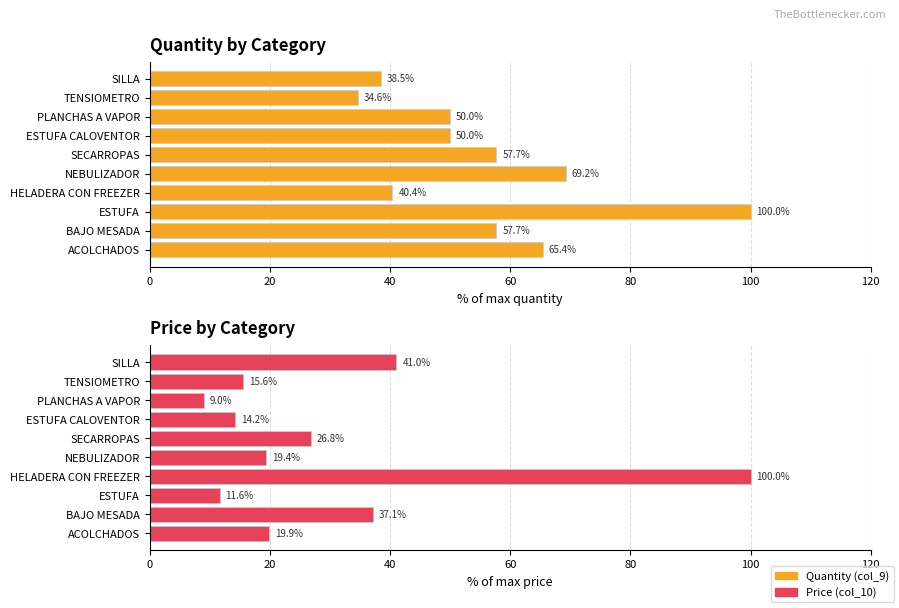

Which series has the largest range (max minus min)?

Price (col_10)